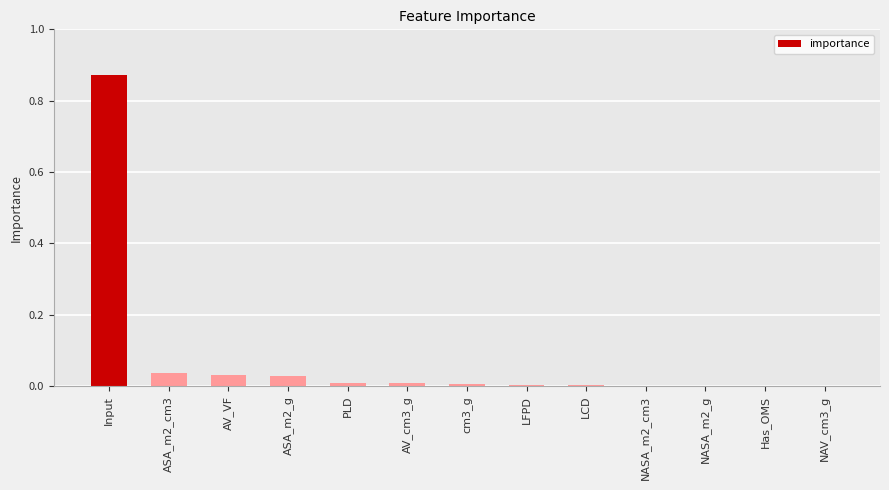

What is the sum of all values?

1.0